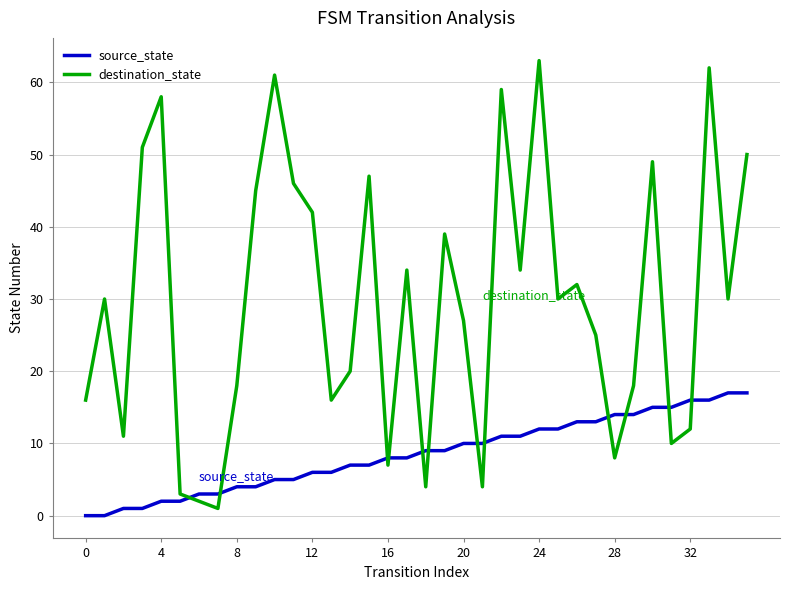

Which series has the widest spread of values?

destination_state